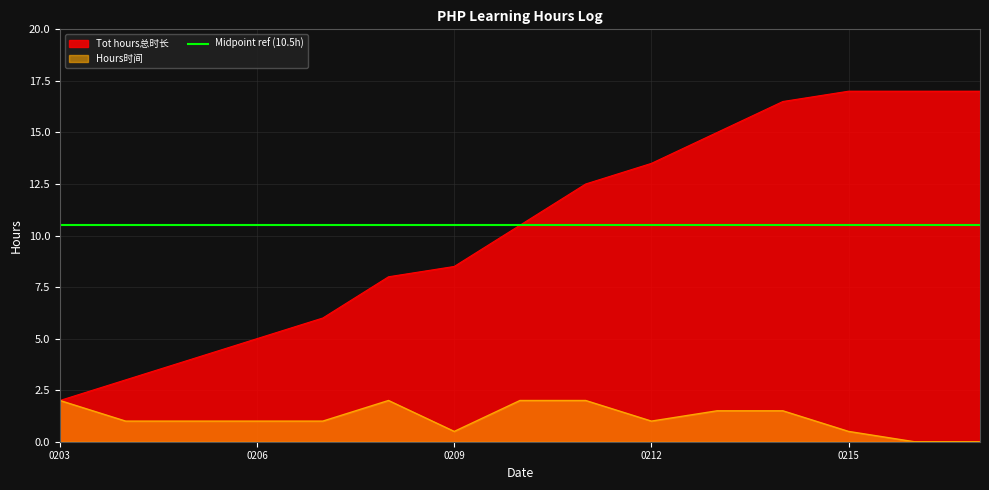

What is the approximate value of Tot hours总时长 at 20180216?

17.0